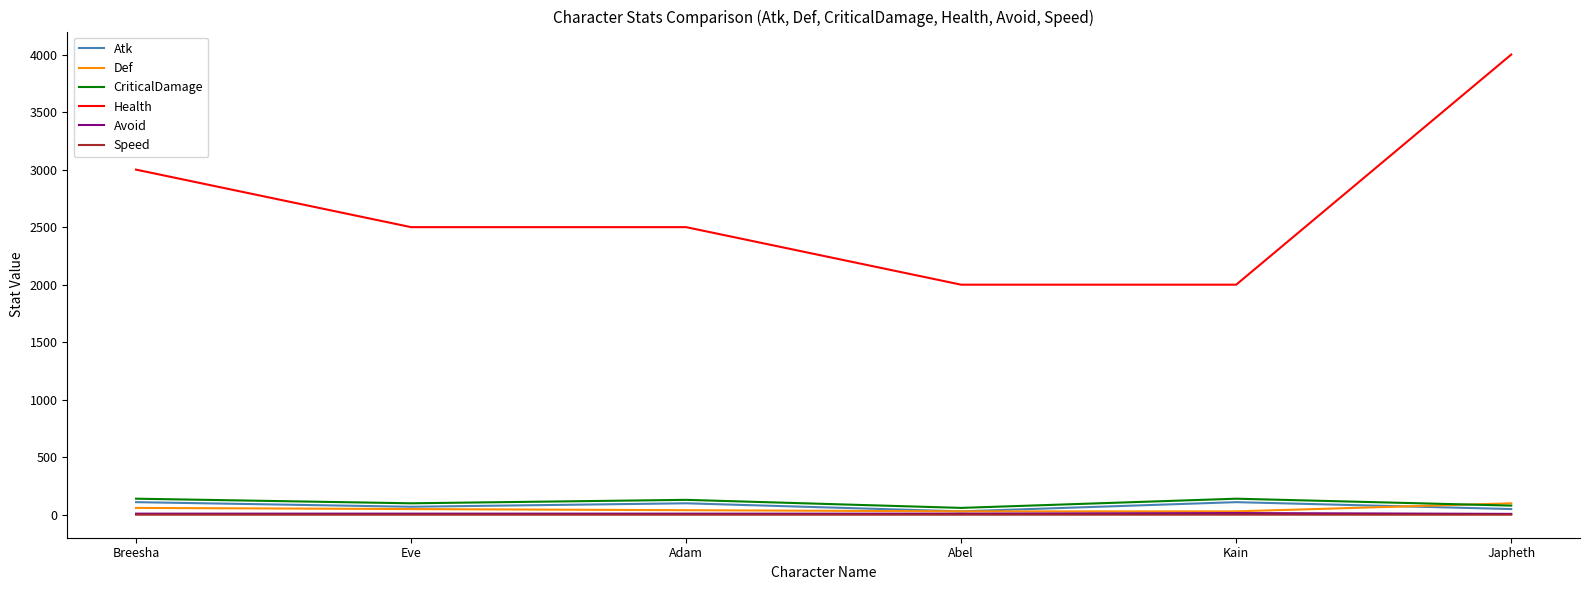

What is the sum of all CriticalDamage values?

650.0